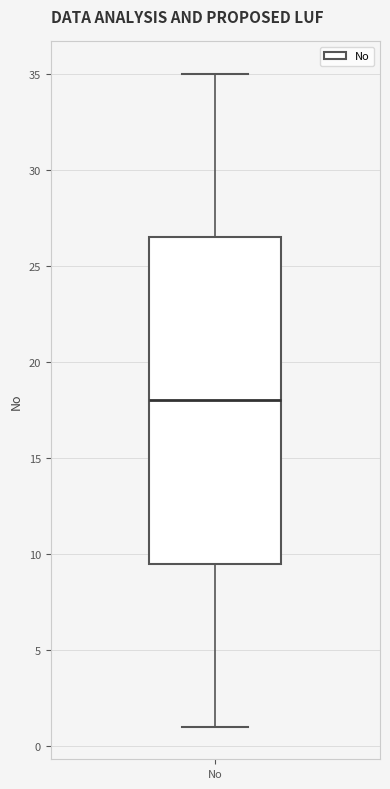

Where does the median line of the box for No sit on the y-axis? The values are not printed on the chart, so give them approximately, as read against the axis.

18.0